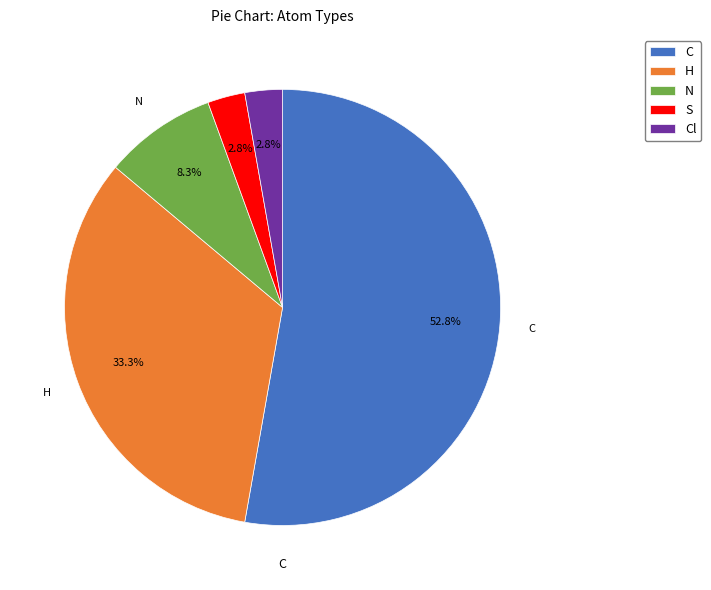

To the nearest percent, what is the difference between the largest and smallest slice percentages?

50%